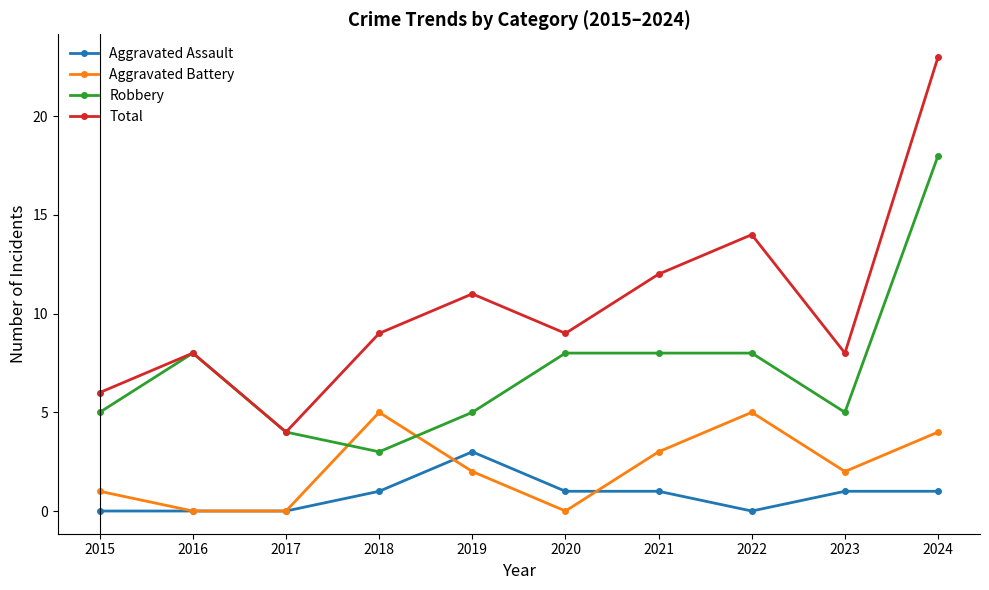

Reading left to right, extract all data points from this chart.

Aggravated Assault: 2015=0	2016=0	2017=0	2018=1	2019=3	2020=1	2021=1	2022=0	2023=1	2024=1
Aggravated Battery: 2015=1	2016=0	2017=0	2018=5	2019=2	2020=0	2021=3	2022=5	2023=2	2024=4
Robbery: 2015=5	2016=8	2017=4	2018=3	2019=5	2020=8	2021=8	2022=8	2023=5	2024=18
Total: 2015=6	2016=8	2017=4	2018=9	2019=11	2020=9	2021=12	2022=14	2023=8	2024=23